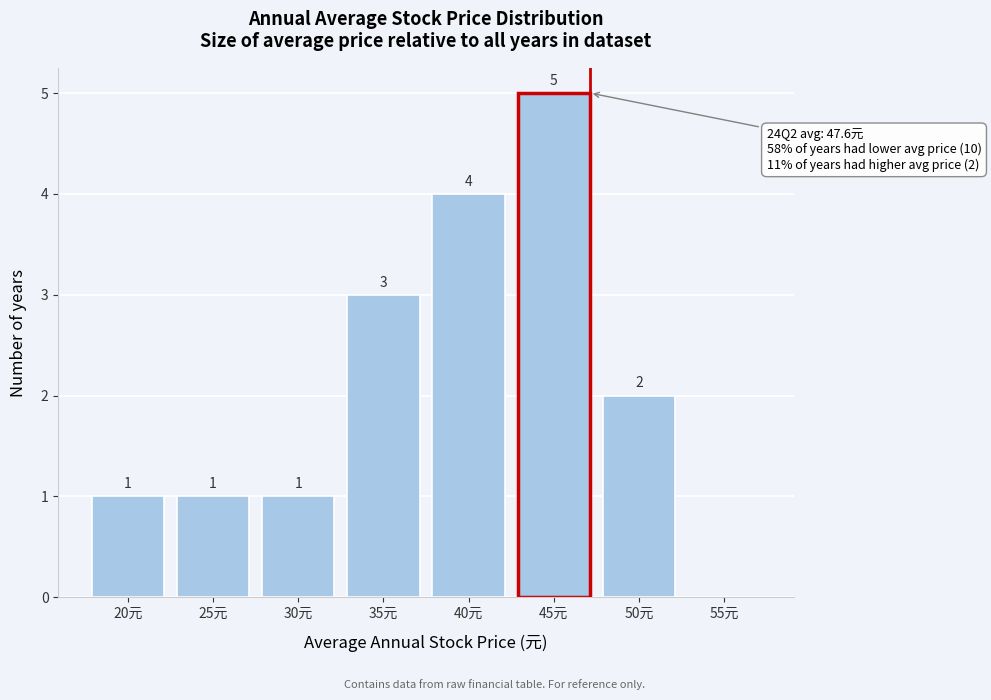

Reading right to left, what are all the values shown in this chart?

55元=0	50元=2	45元=5	40元=4	35元=3	30元=1	25元=1	20元=1